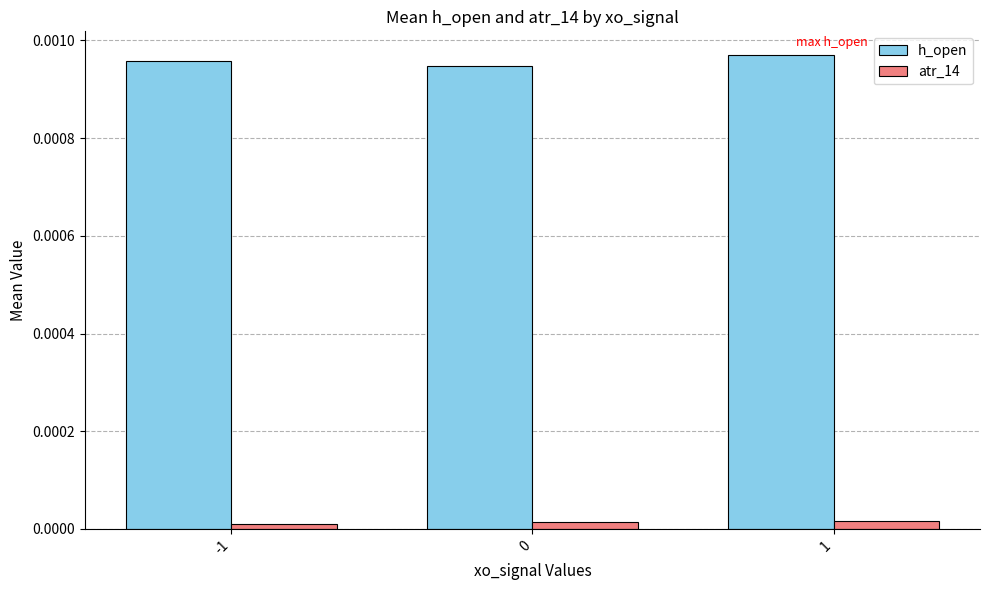

At which category is the sum across all series the highest?

1